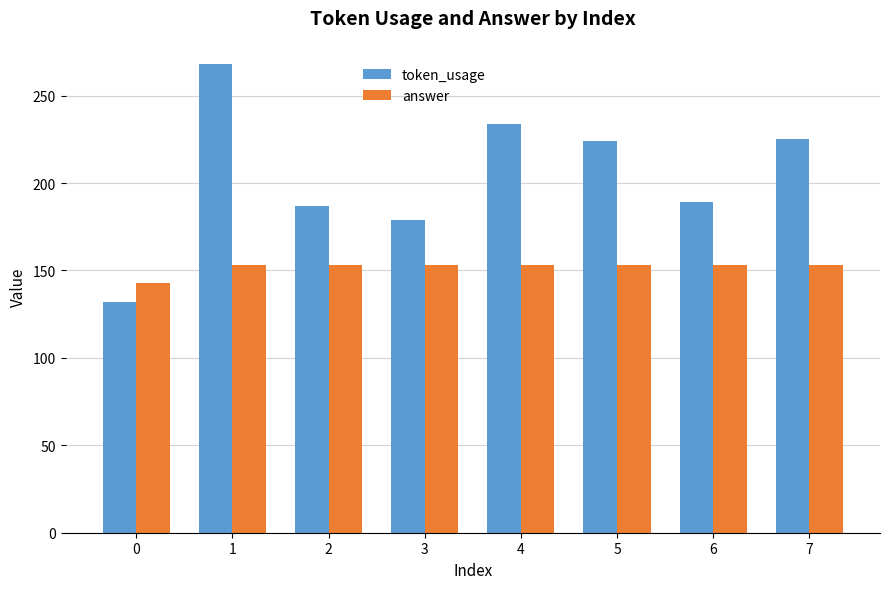

Which series has the largest range (max minus min)?

token_usage